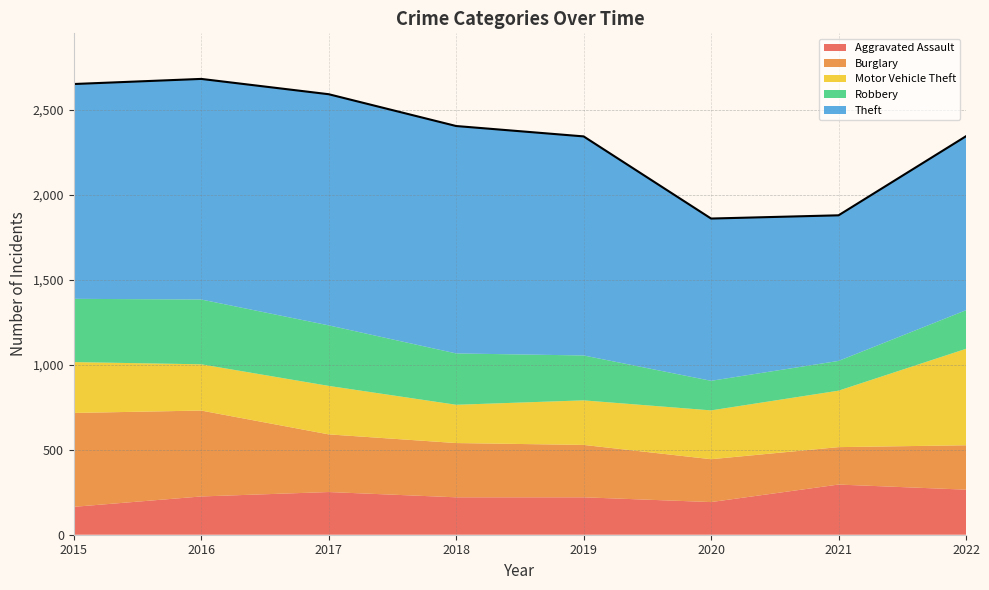

Rank the series at 2015 from lowest to highest value.

Aggravated Assault, Motor Vehicle Theft, Robbery, Burglary, Theft